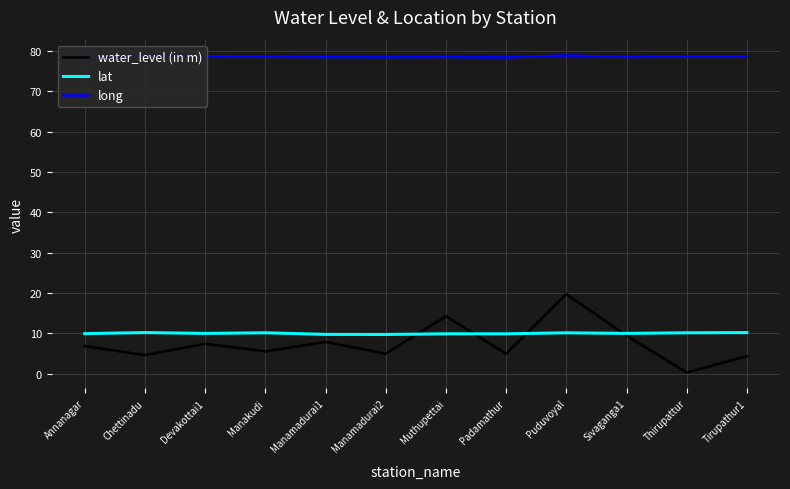

Read the lat value at Manakudi.

10.1